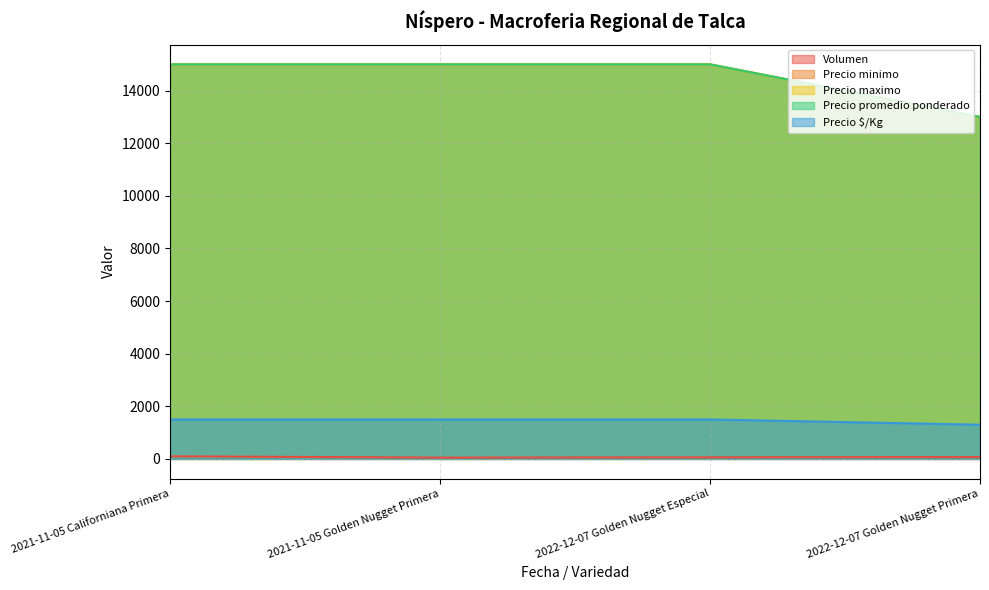

True or false: Precio minimo has a value of 17682 at 2022-12-07 Golden Nugget Primera.

False